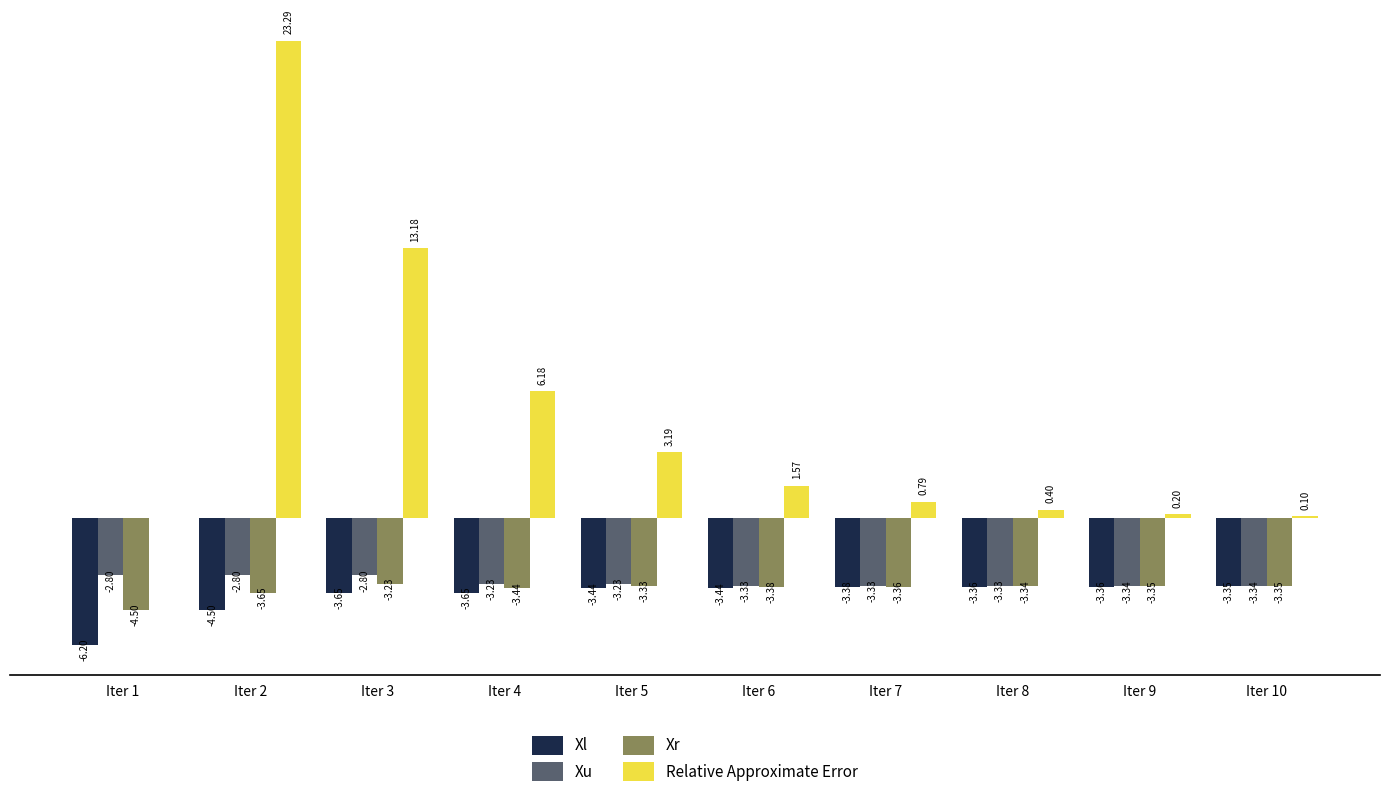

Between Iter 6 and Iter 8, which series saw the biggest shift?

Relative Approximate Error